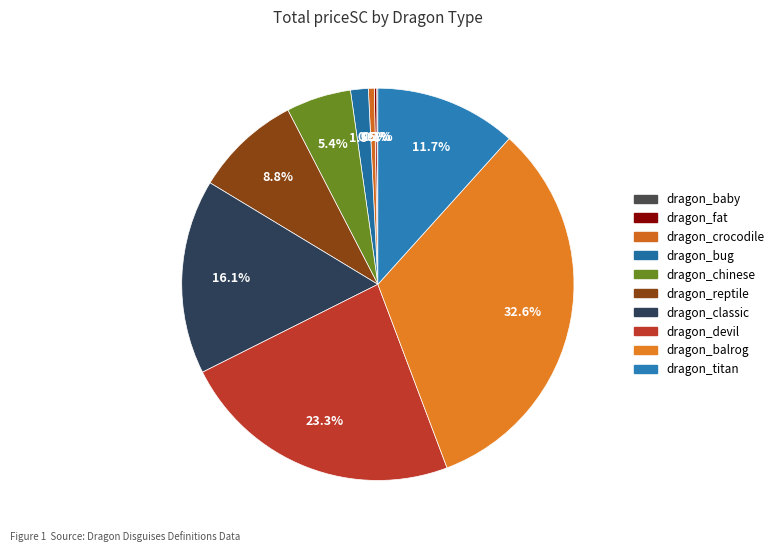

What is the smallest slice in the pie chart?

dragon_baby